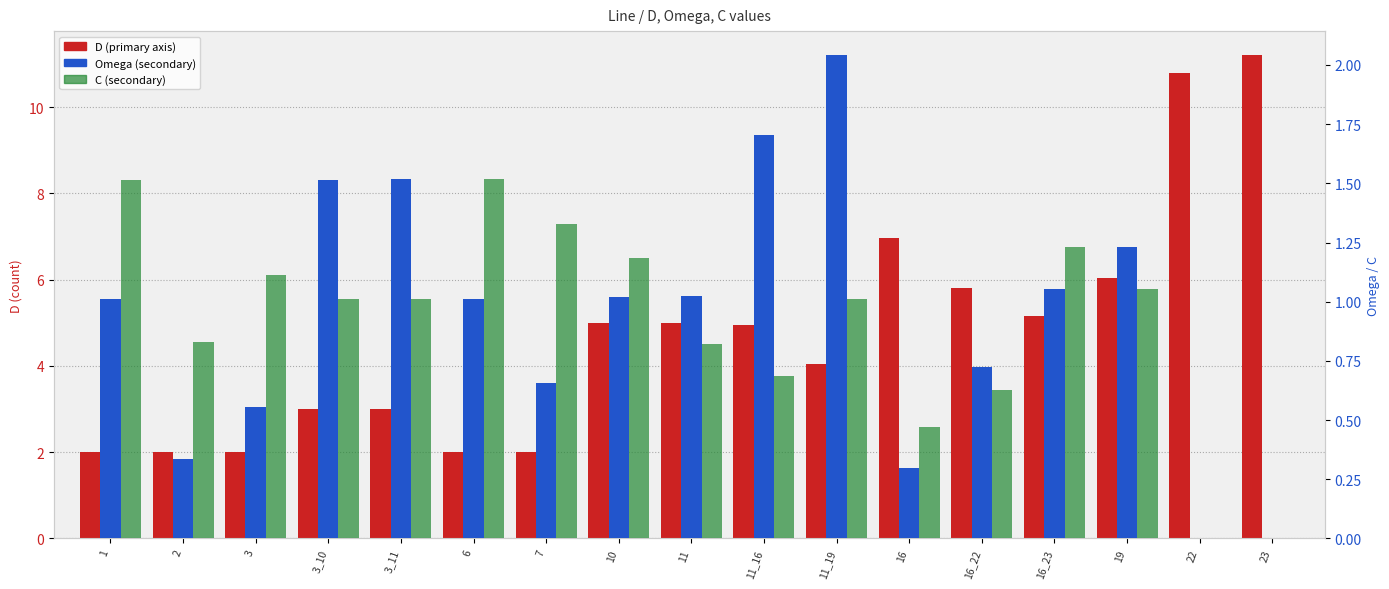

The C series shows 0.5 at 6. True or false?

False